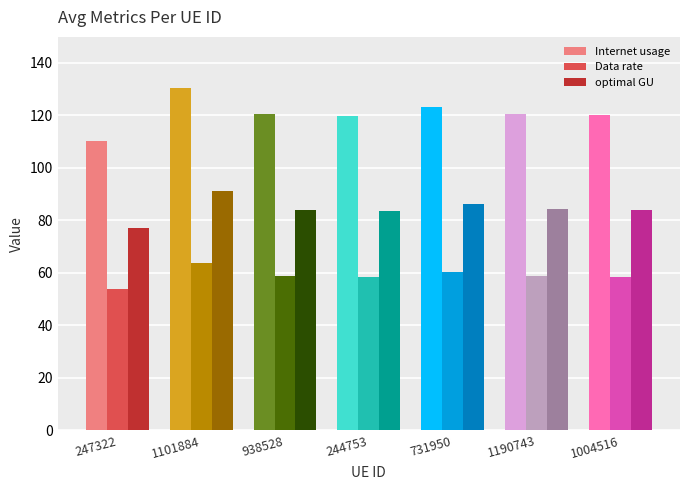

Is it true that Internet usage equals 32.2 at 1004516?

False